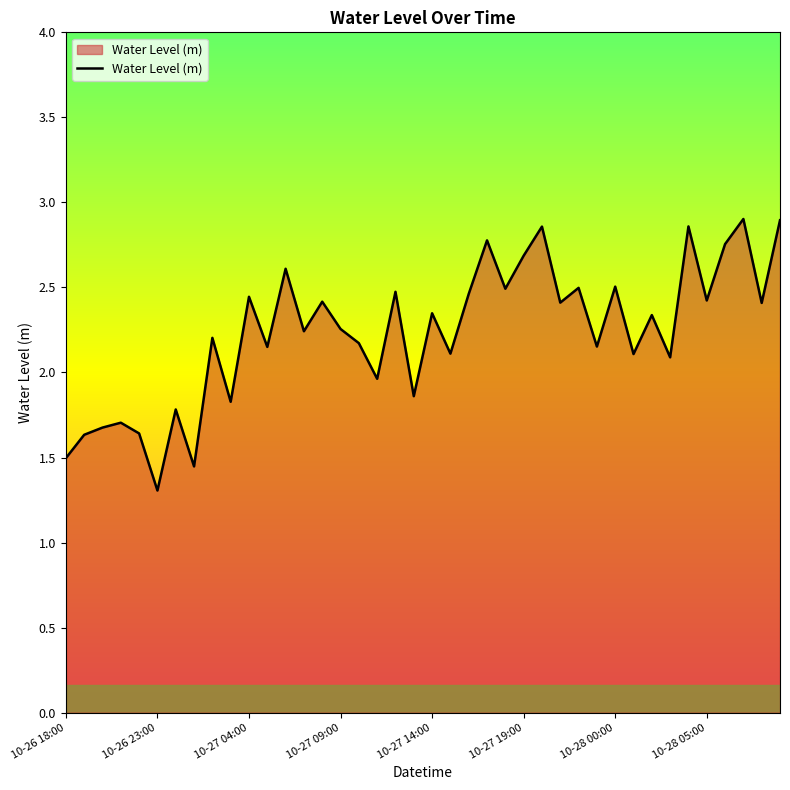

How many lines are shown in the chart?

1